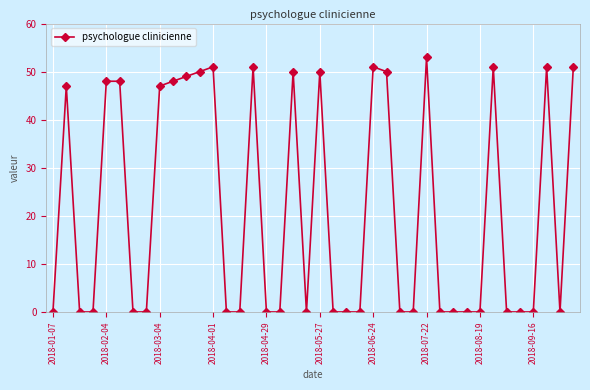

Reading left to right, what are all the values shown in this chart?

0	47	0	0	48	48	0	0	47	48	49	50	51	0	0	51	0	0	50	0	50	0	0	0	51	50	0	0	53	0	0	0	0	51	0	0	0	51	0	51